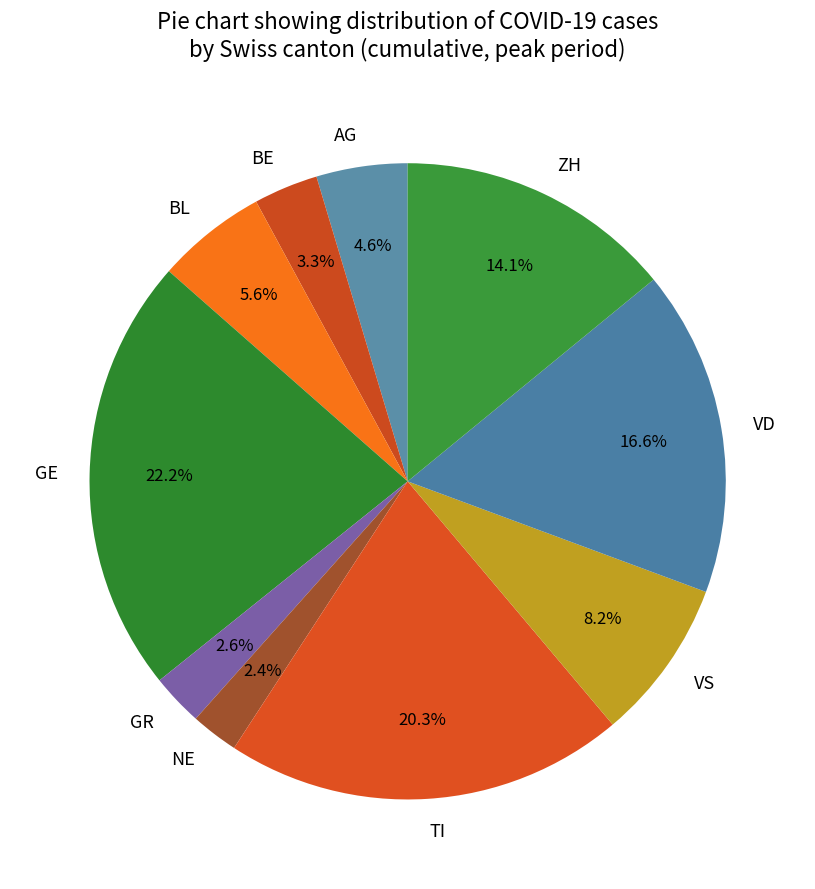

How many segments does this pie chart have?

10